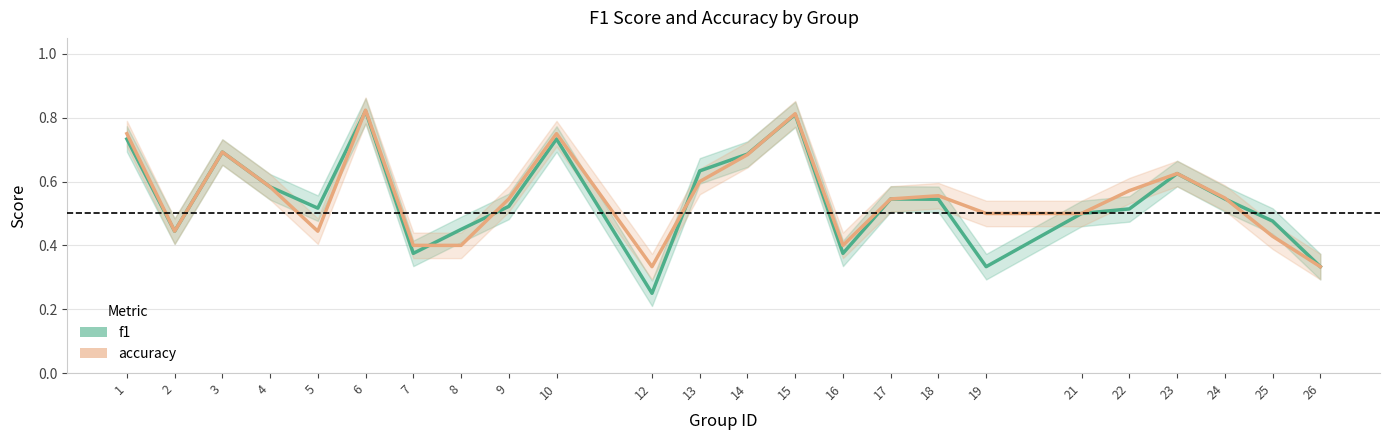

What are all the series names shown in the legend?

f1, accuracy